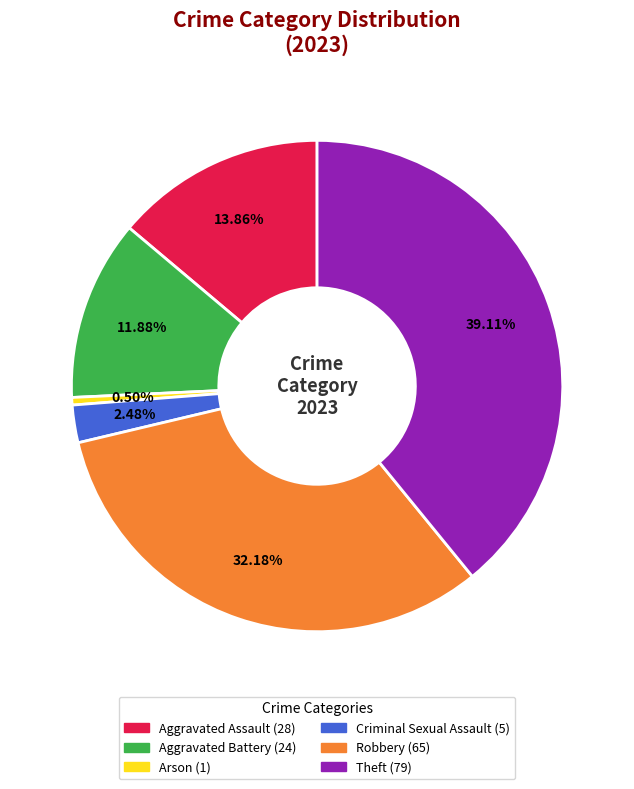

Is there a majority slice in this chart?

No